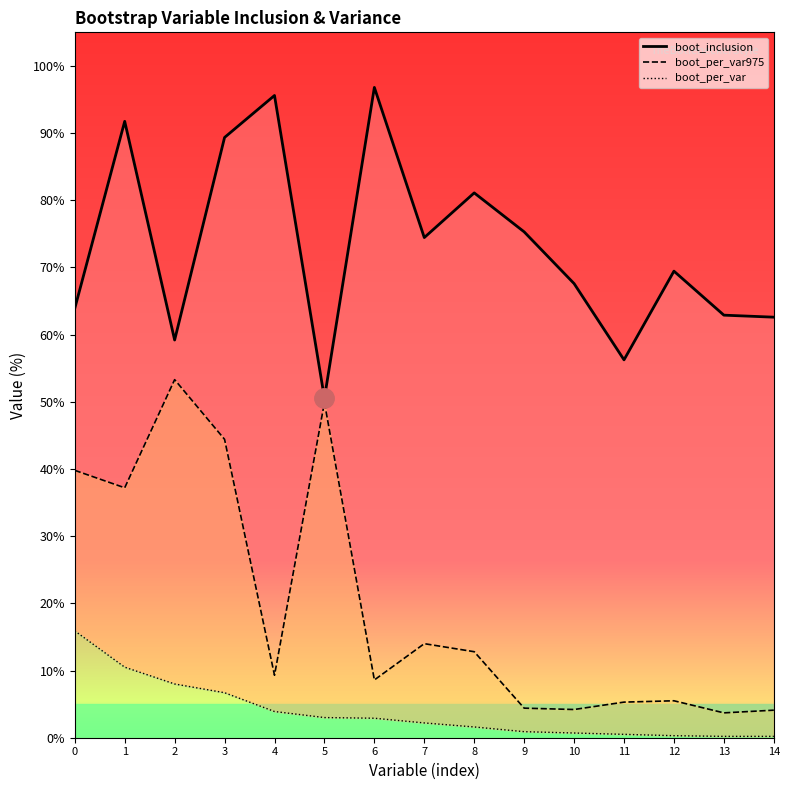

List the series in order of their overall mean, lowest first.

boot_per_var, boot_per_var975, boot_inclusion